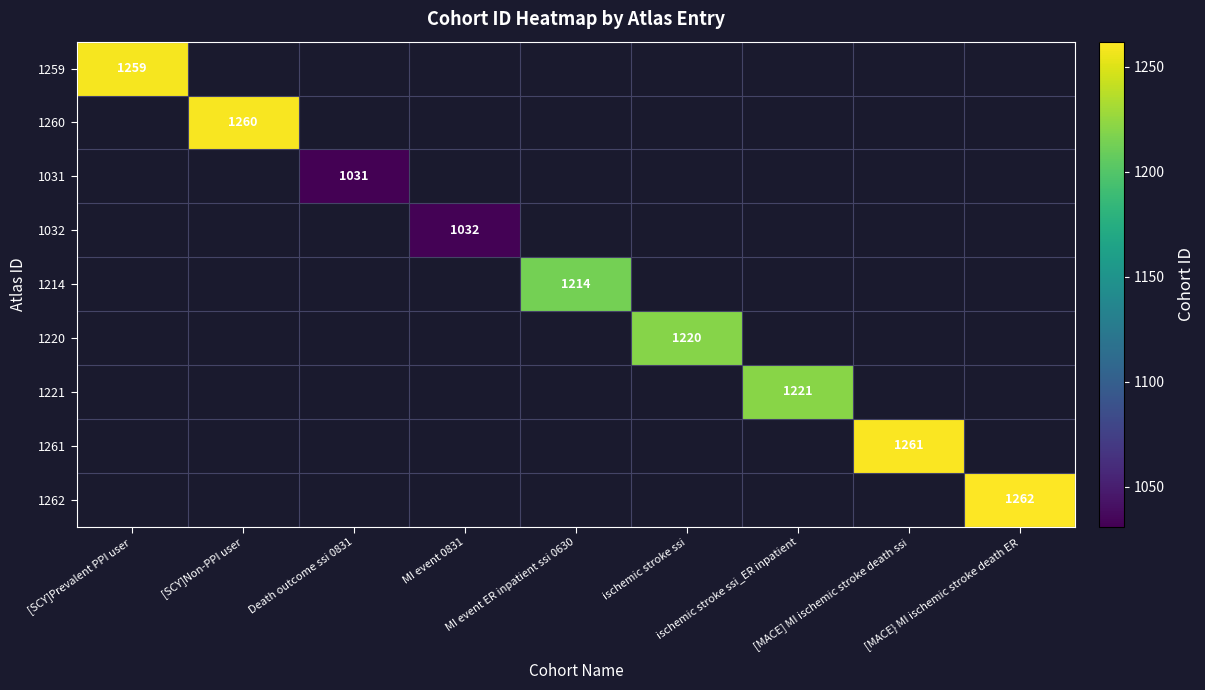

At [MACE] MI ischemic stroke death ssi, list the series in order from smallest to largest.

1259, 1260, 1031, 1032, 1214, 1220, 1221, 1261, 1262